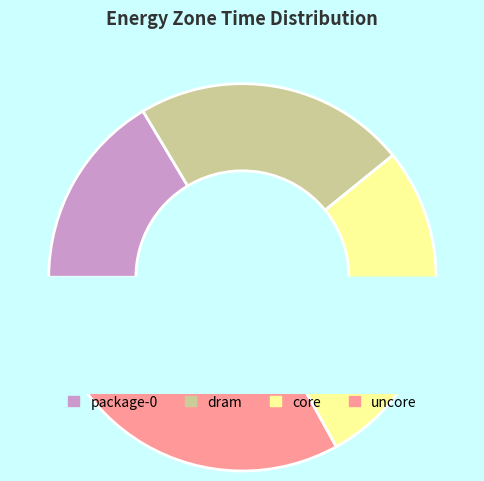

To the nearest percent, what is the average slice percentage?

25%